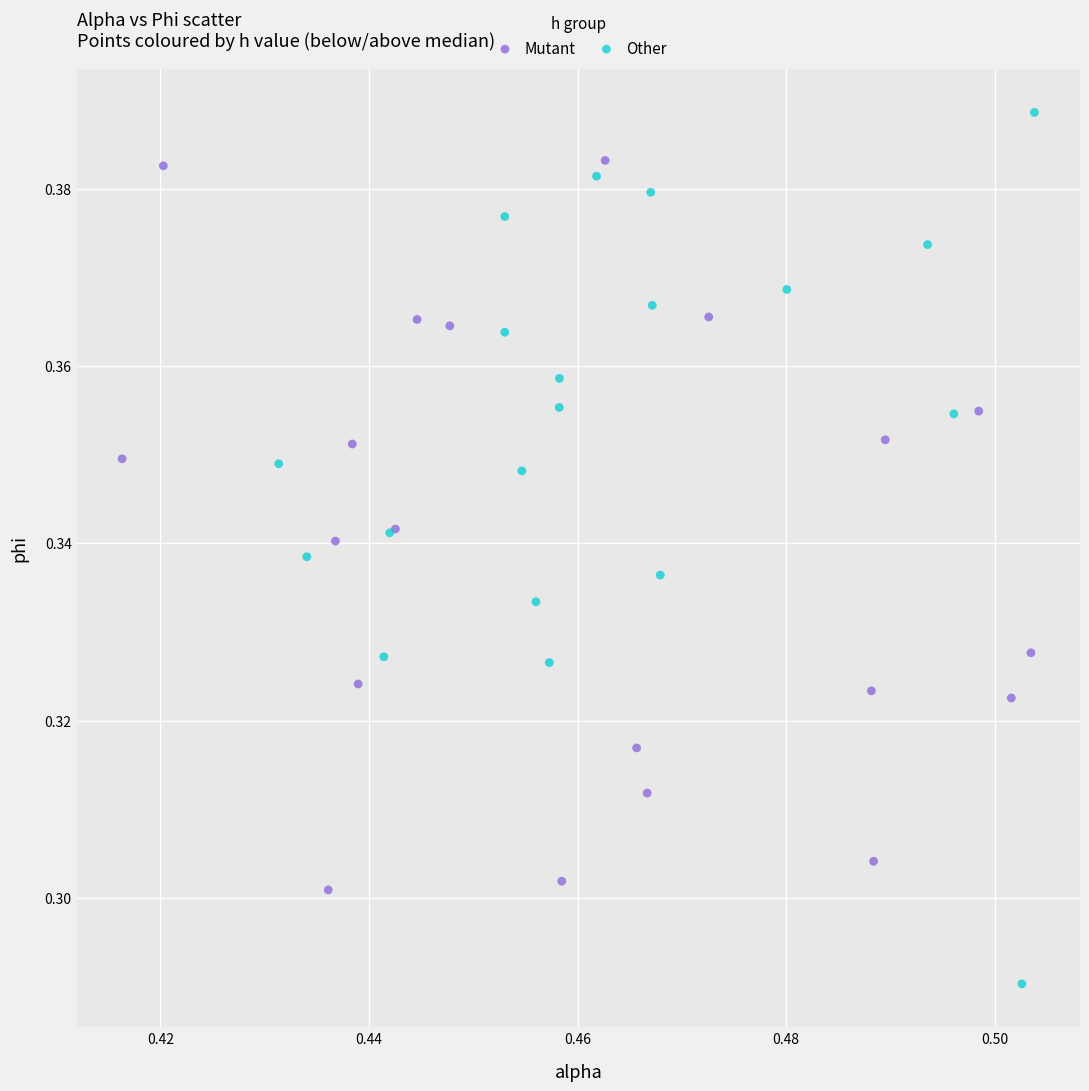

Which series reaches the minimum Y coordinate?

Other